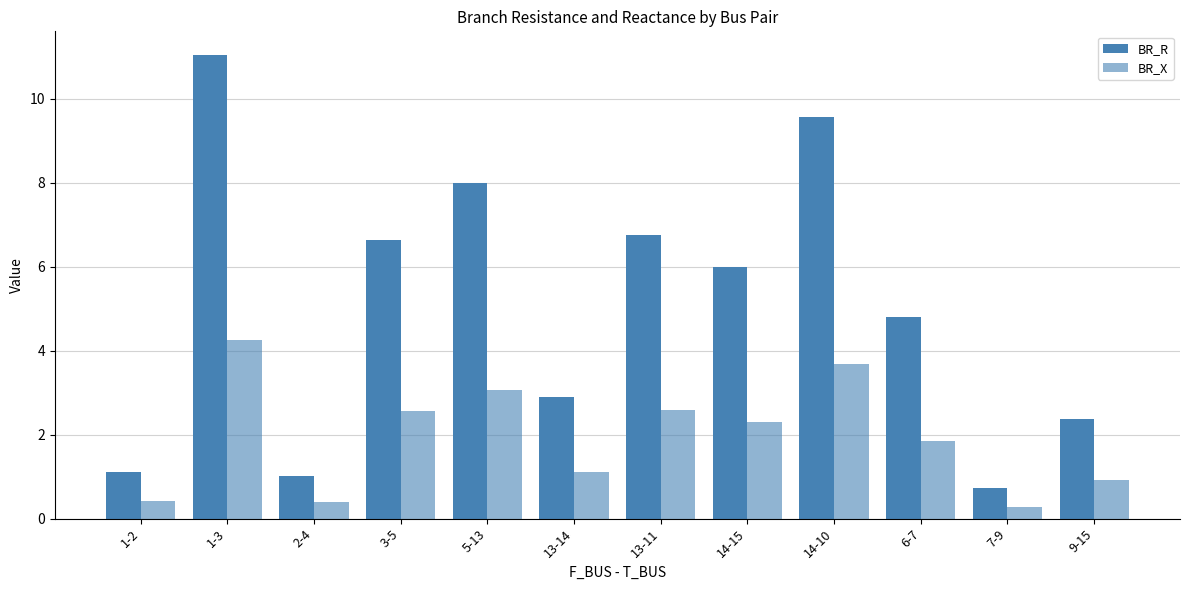

The BR_X series shows 4.1 at 3-5. True or false?

False